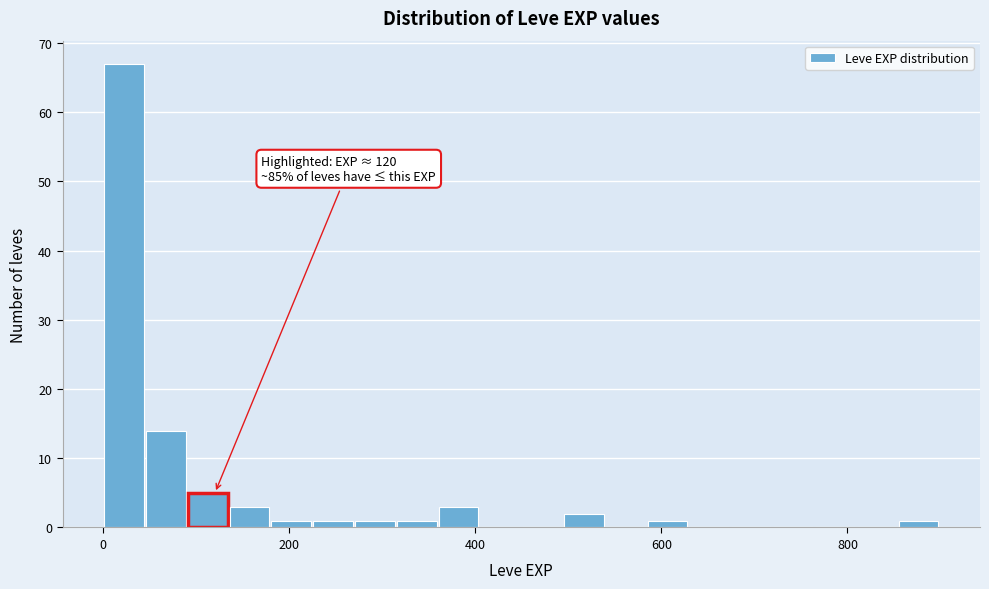

Read against the x-axis, roughly where is the centre of the tallest bar?

20